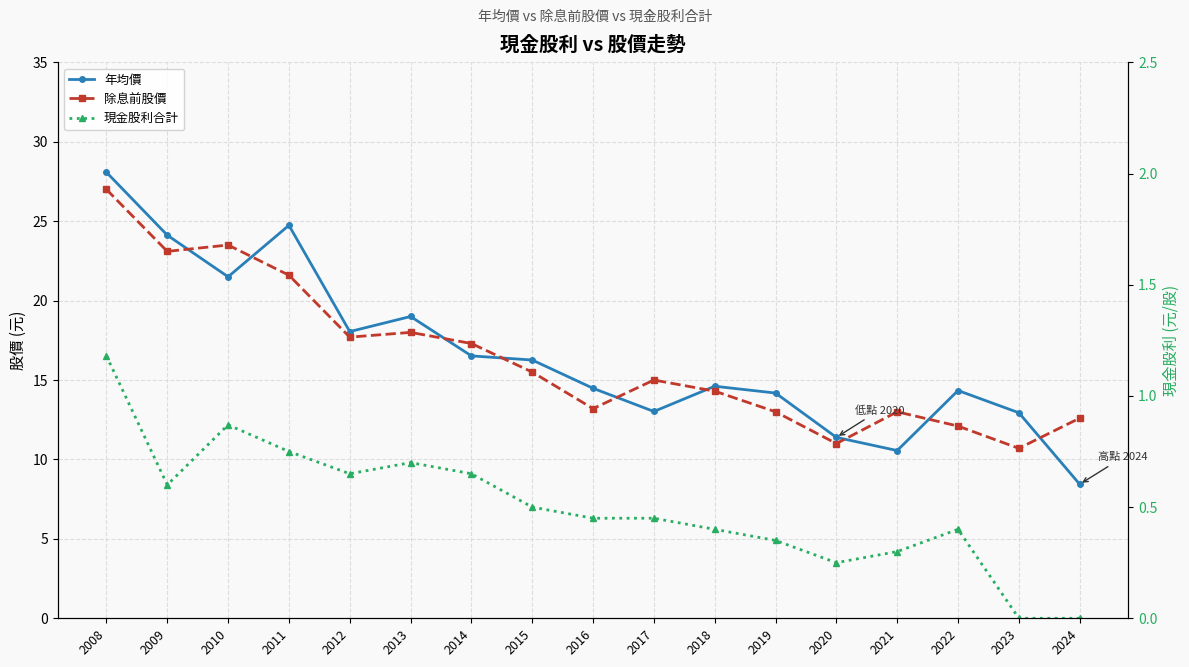

Reading left to right, what are all the values shown in this chart?

年均價: 28.1	24.1	21.5	24.7	18.1	19.0	16.5	16.3	14.5	13.0	14.6	14.2	11.4	10.6	14.3	12.9	8.4
除息前股價: 27.0	23.1	23.5	21.6	17.7	18.0	17.3	15.5	13.2	15.0	14.3	13.0	11.0	13.0	12.1	10.7	12.6
現金股利合計: 1.2	0.6	0.9	0.8	0.7	0.7	0.7	0.5	0.5	0.5	0.4	0.3	0.2	0.3	0.4	0.0	0.0